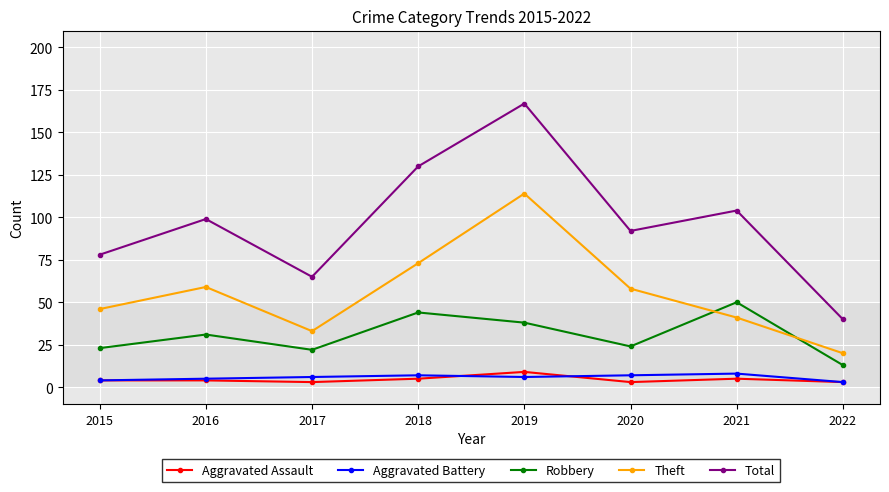

Rank the categories by Total value from highest to lowest.

2019, 2018, 2021, 2016, 2020, 2015, 2017, 2022